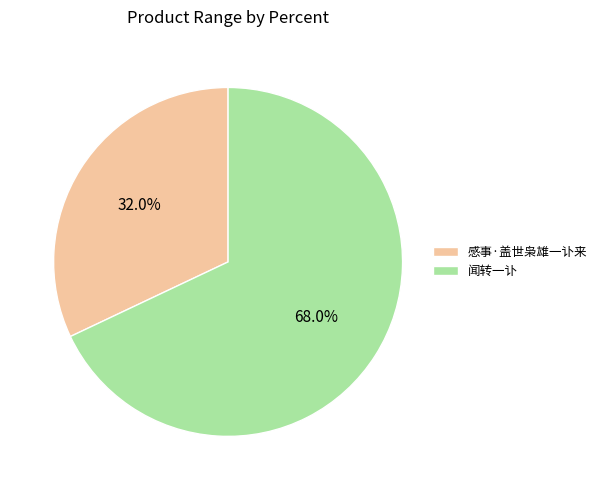

Is it true that 闻转一讣 is 68% of the pie?

True